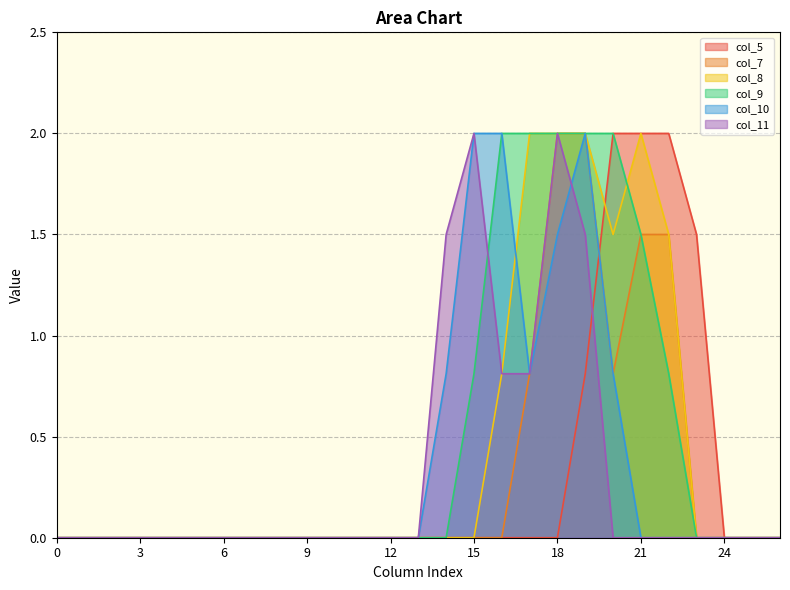

What is the total value across all series at 17?

6.4